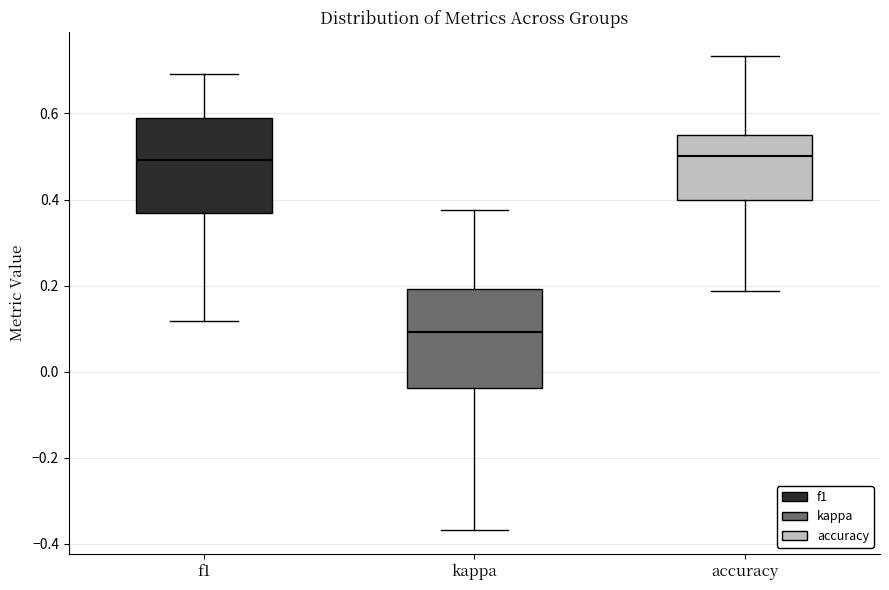

Reading left to right, read every box against the y-axis: the position of its median line, the range the box covers, and the ends of its whiskers. The values are not printed on the chart, so give them approximately, as read against the axis.

f1: median 0.50, box 0.36 to 0.58, whiskers 0.12 to 0.70
kappa: median 0.10, box -0.04 to 0.20, whiskers -0.36 to 0.38
accuracy: median 0.50, box 0.40 to 0.56, whiskers 0.18 to 0.74